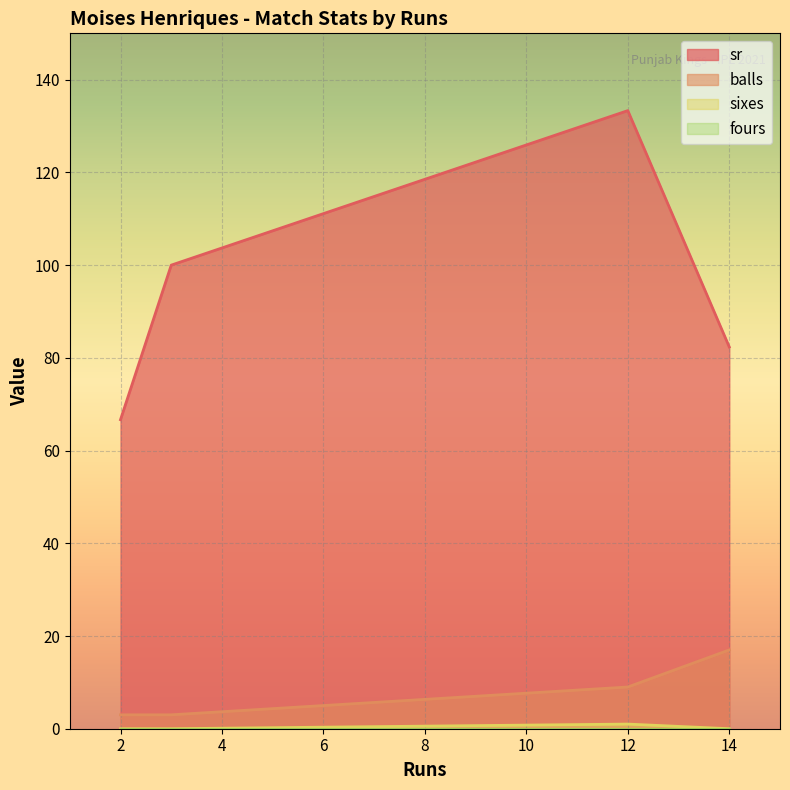

What is the average value of the balls series?

8.0